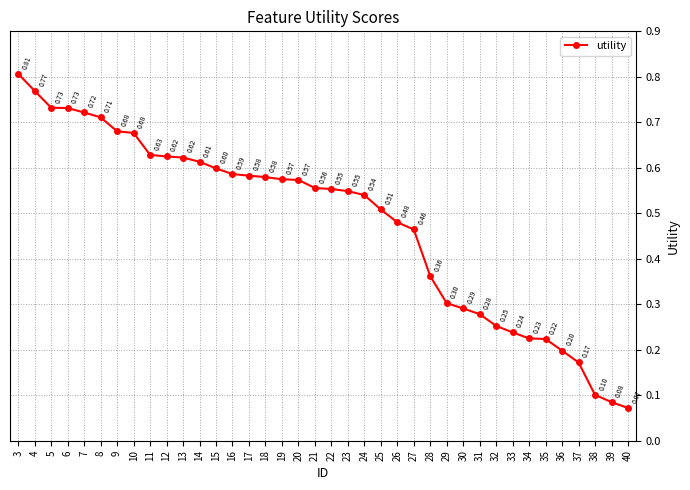

Which category has the lowest value across all series?

40